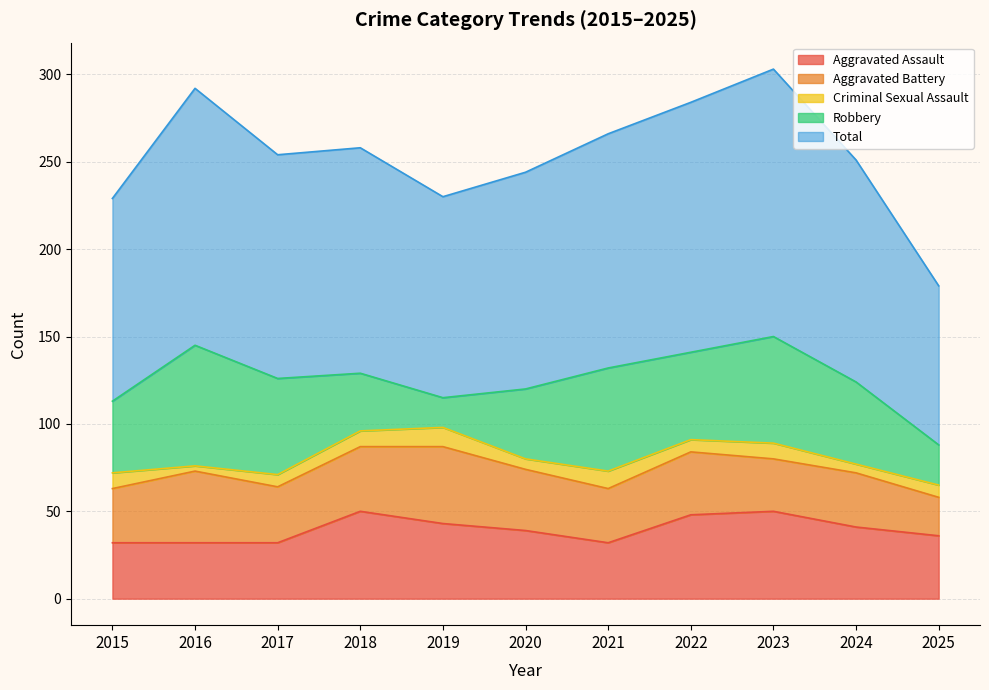

How many values in the Aggravated Battery series exceed 32?

5